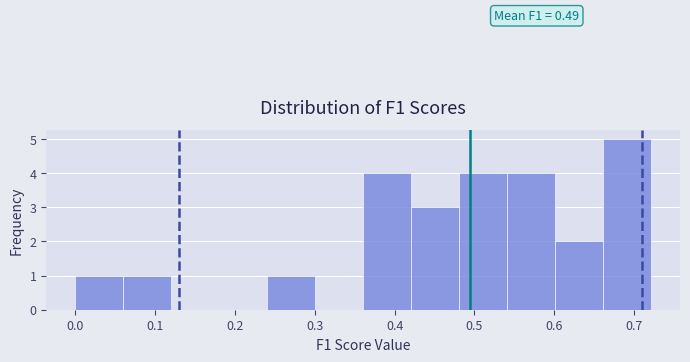

Which range on the x-axis has the tallest bar?

0.66 to 0.72